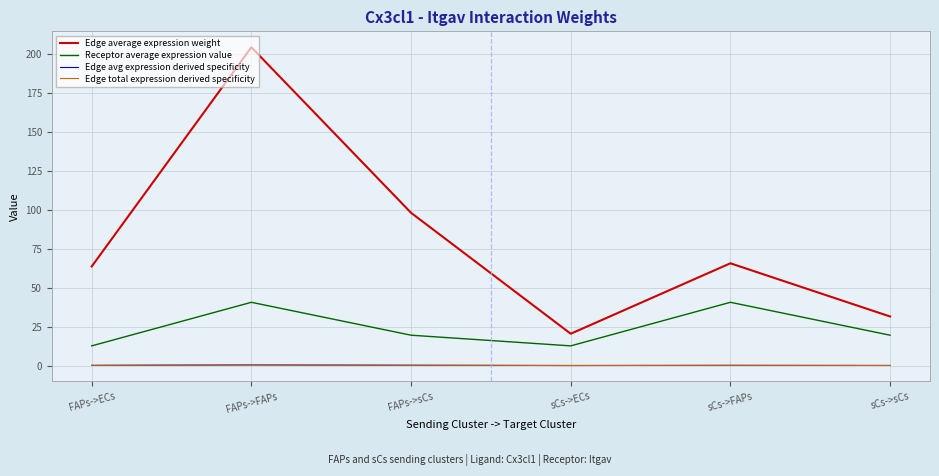

Is this an area chart (filled region under the line)?

No